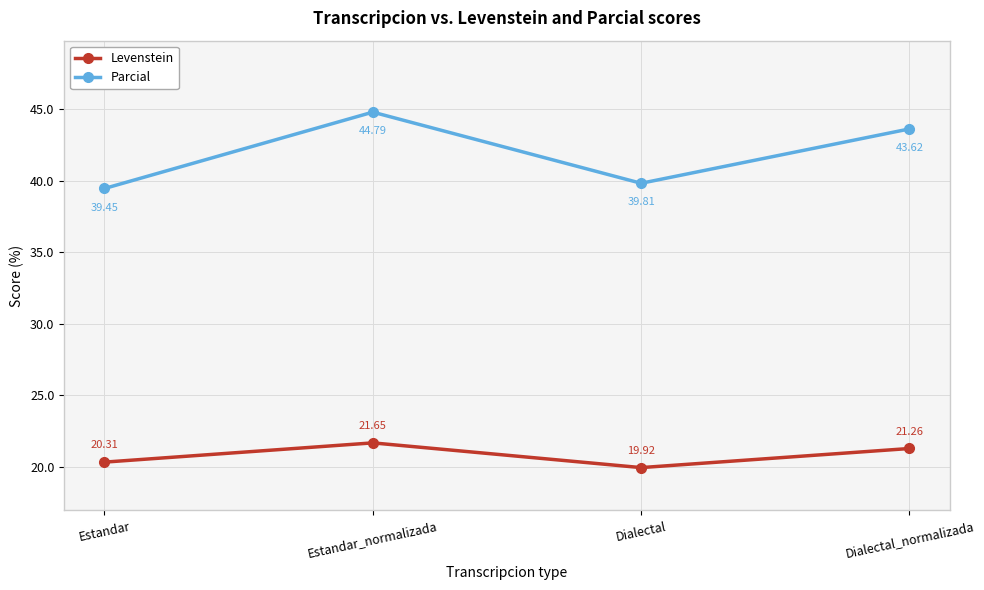

What is the total value across all series at Estandar_normalizada?

66.4